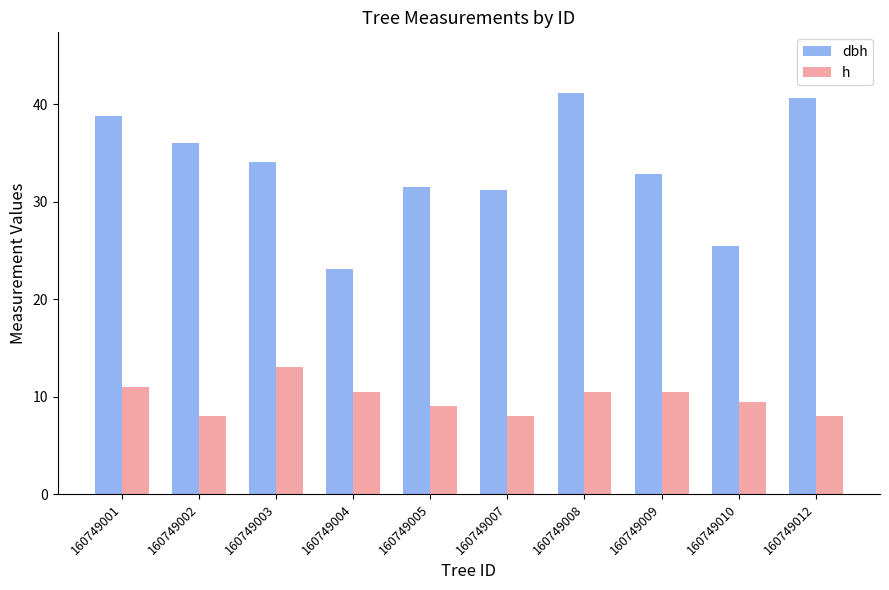

The h series shows 4.7 at 160749010. True or false?

False